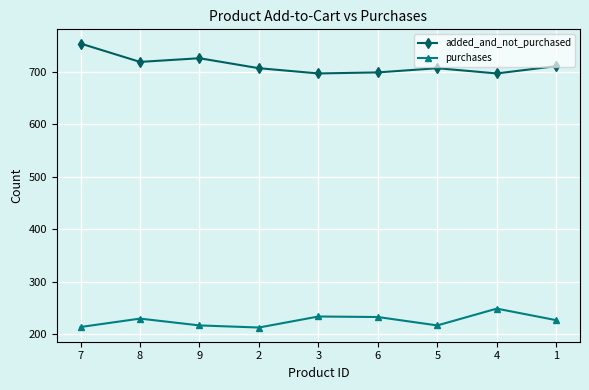

What is the spread (max minus min) of values at 7?

540